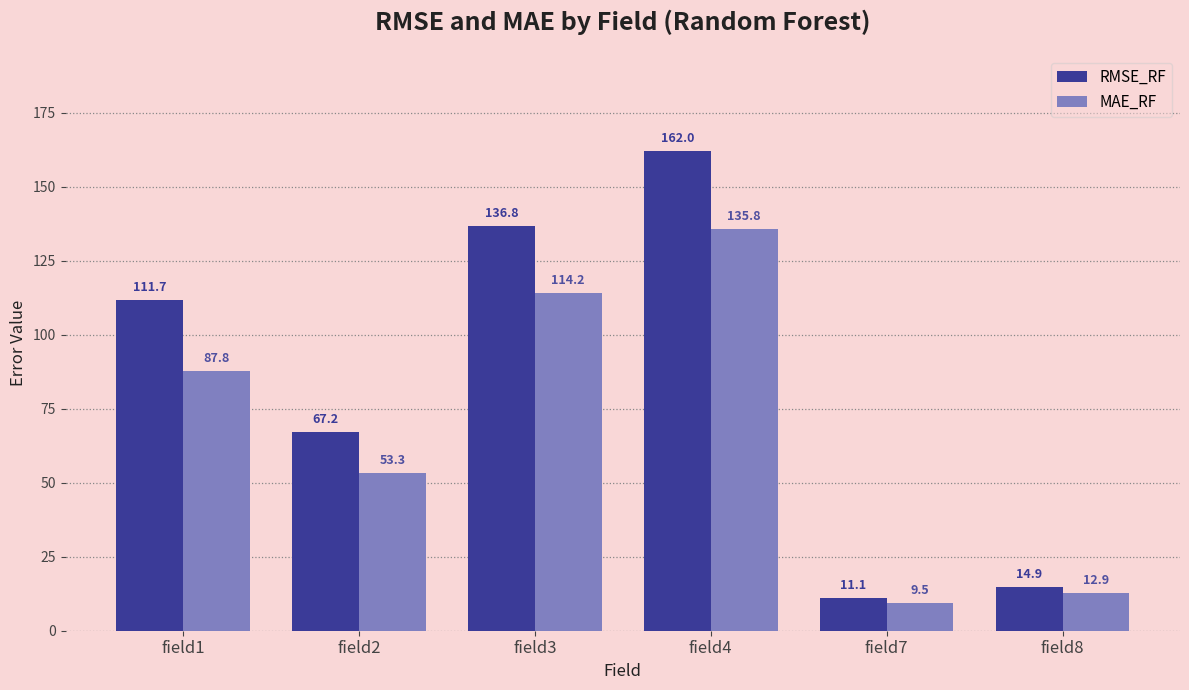

Between field1 and field4, which series saw the biggest shift?

RMSE_RF